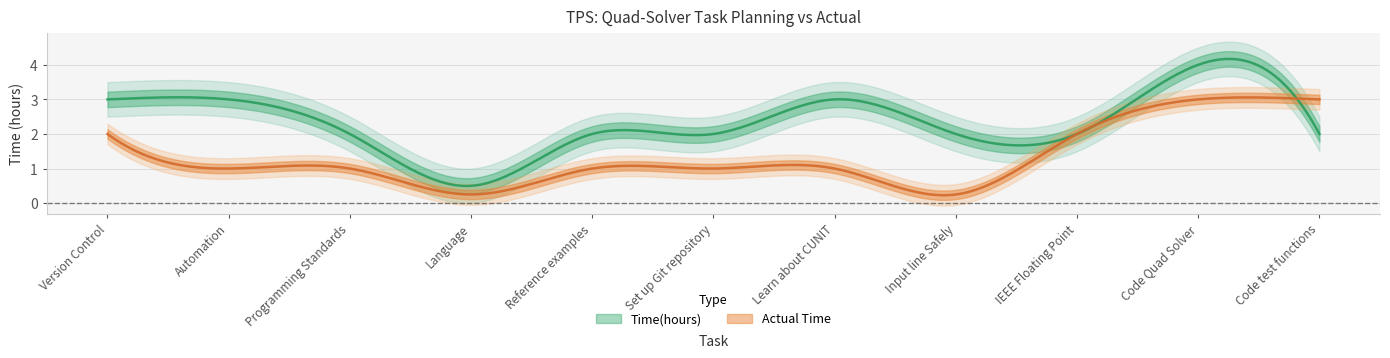

Where is Actual Time nearest to the value 1?

Automation